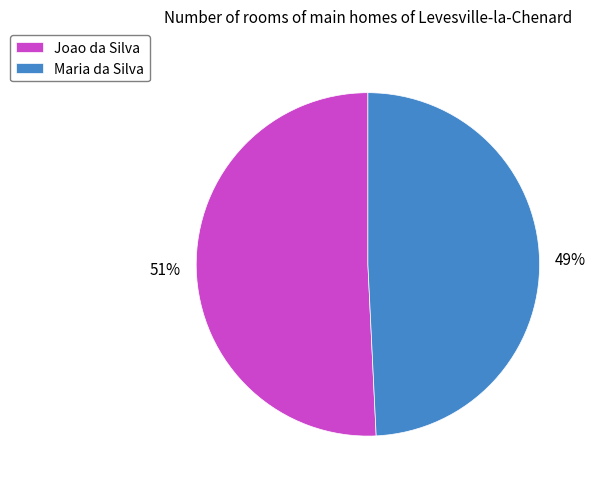

To the nearest percent, what is the average slice percentage?

50%